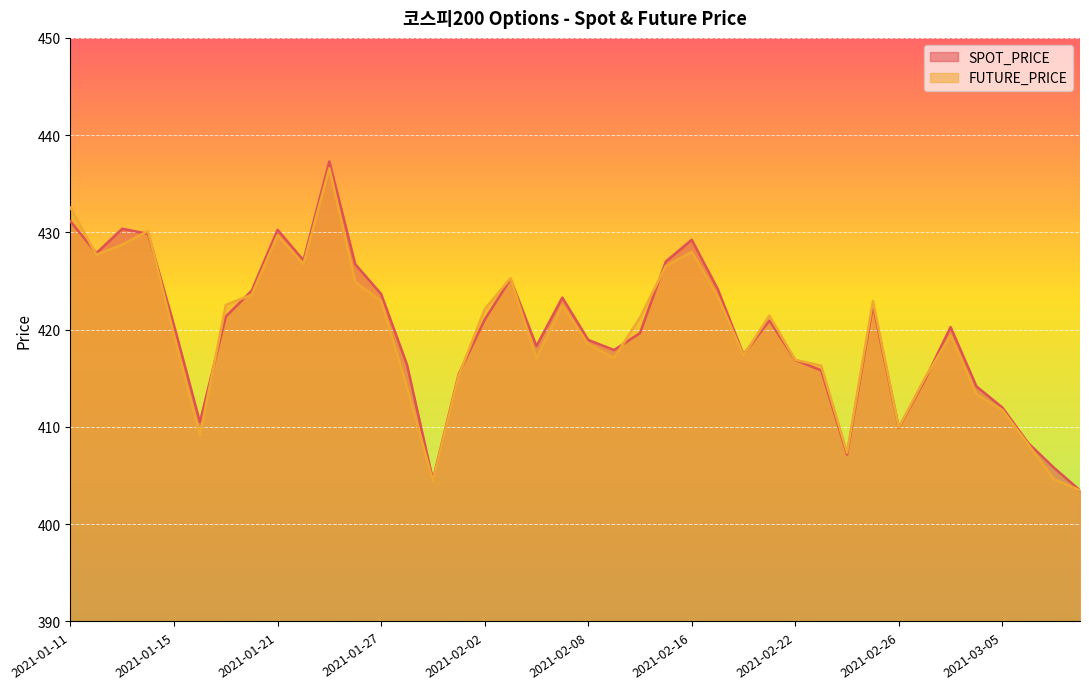

At 2021-02-01, list the series in order from largest to smallest.

SPOT_PRICE, FUTURE_PRICE